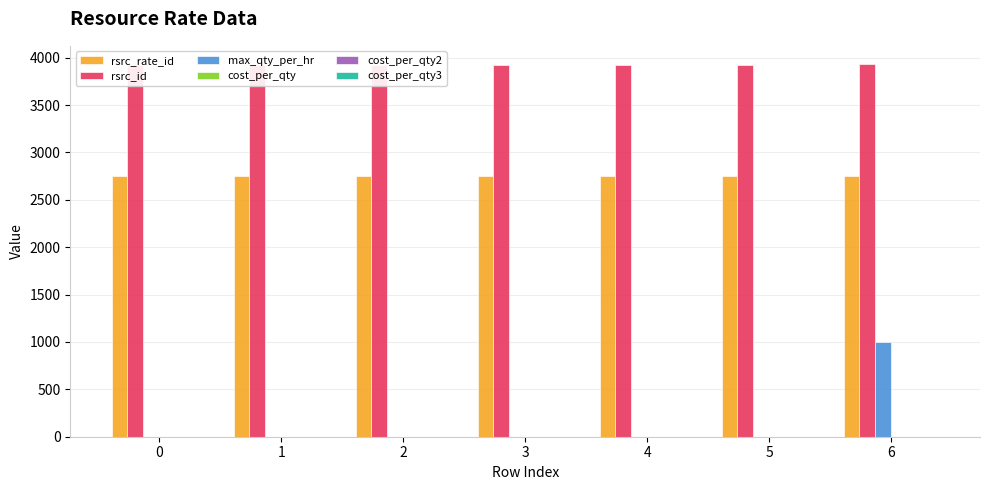

What is the highest value of the rsrc_rate_id series?

2755